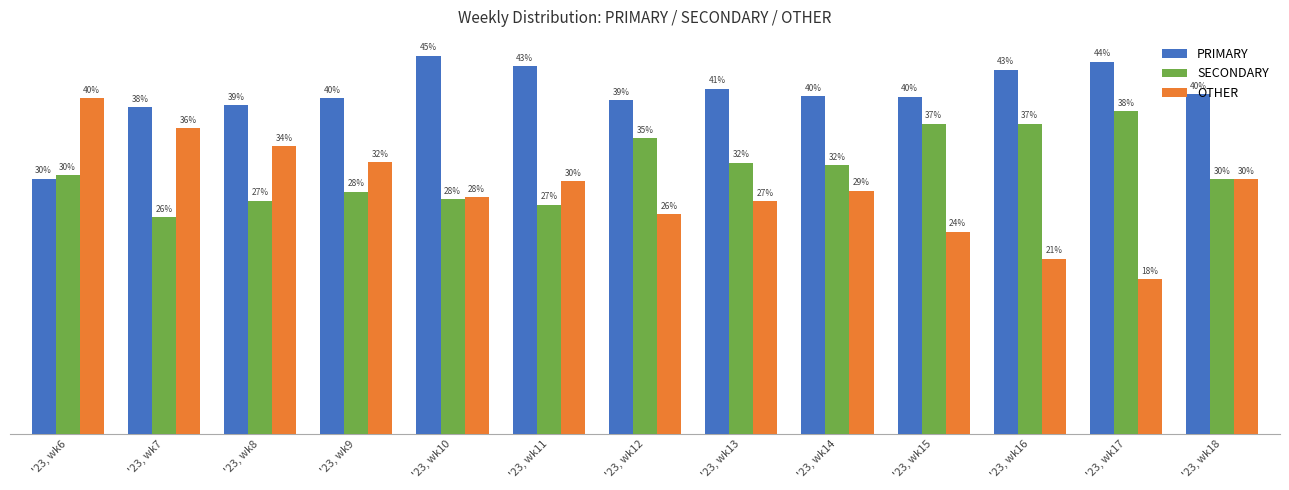

Is the value of SECONDARY at '23, wk15 greater than the value of OTHER at '23, wk6?

No